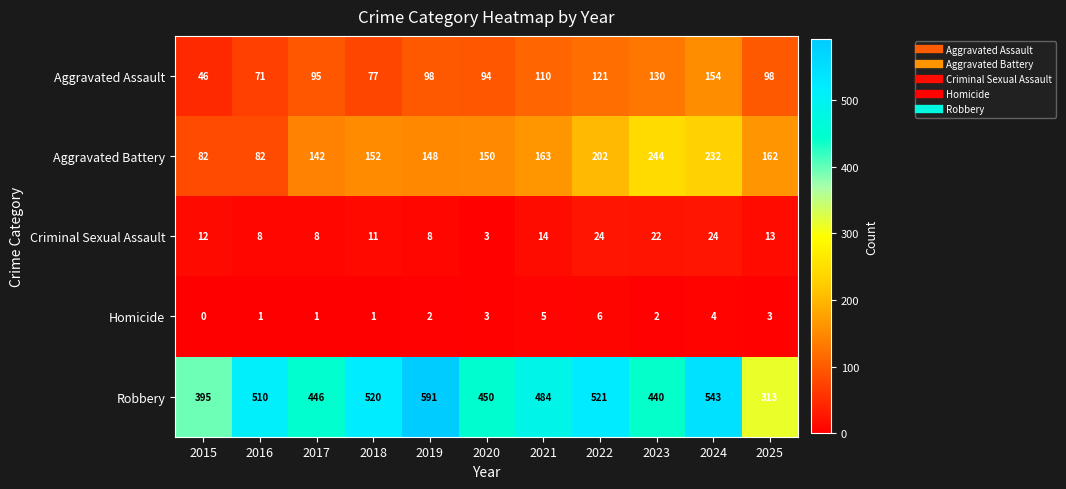

True or false: Aggravated Battery has a value of 293 at 2022.

False